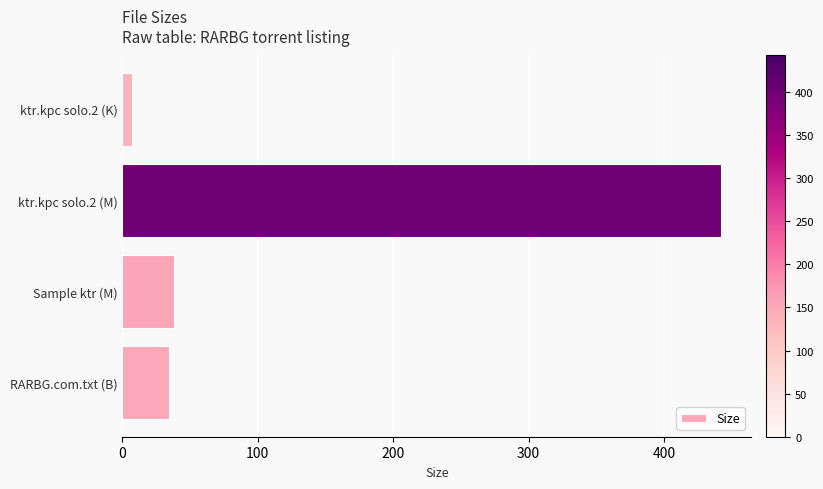

Between Sample ktr (M) and ktr.kpc solo.2 (M), which is larger?

ktr.kpc solo.2 (M)